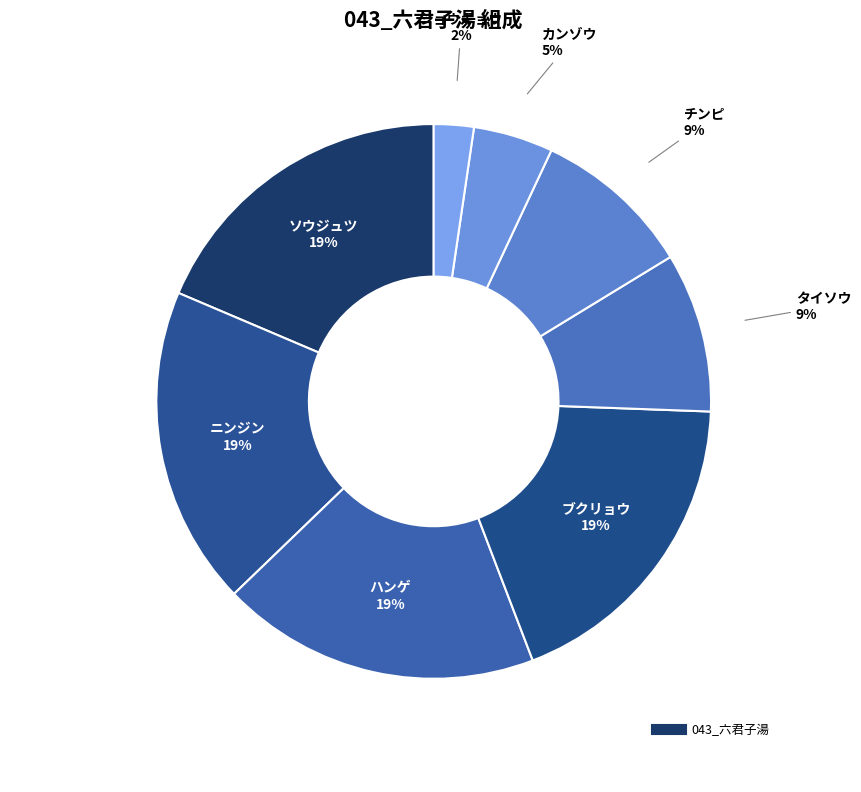

The チンピ slice represents 1% of the pie. True or false?

False